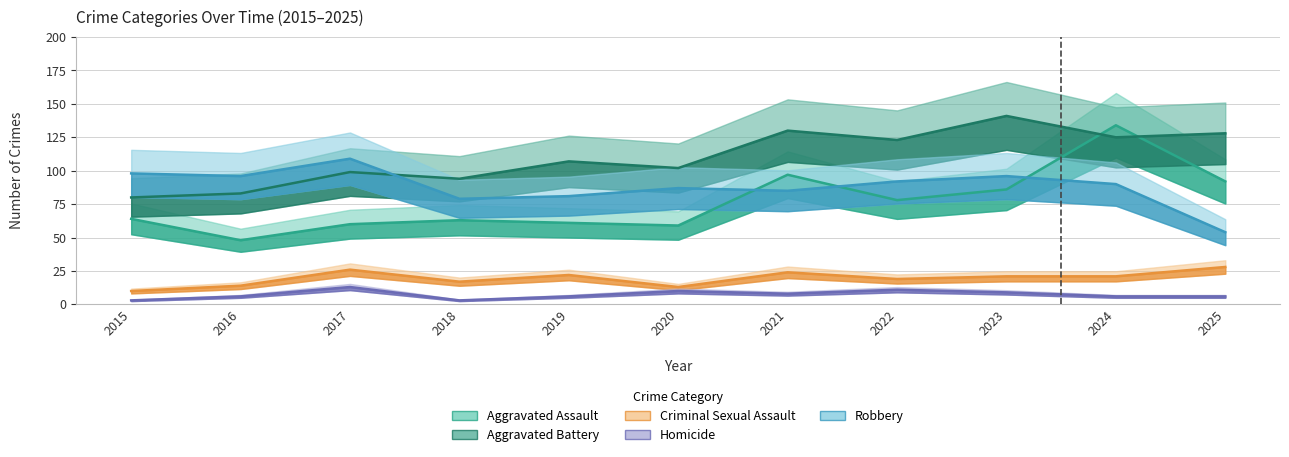

Which series has the largest range (max minus min)?

Aggravated Assault